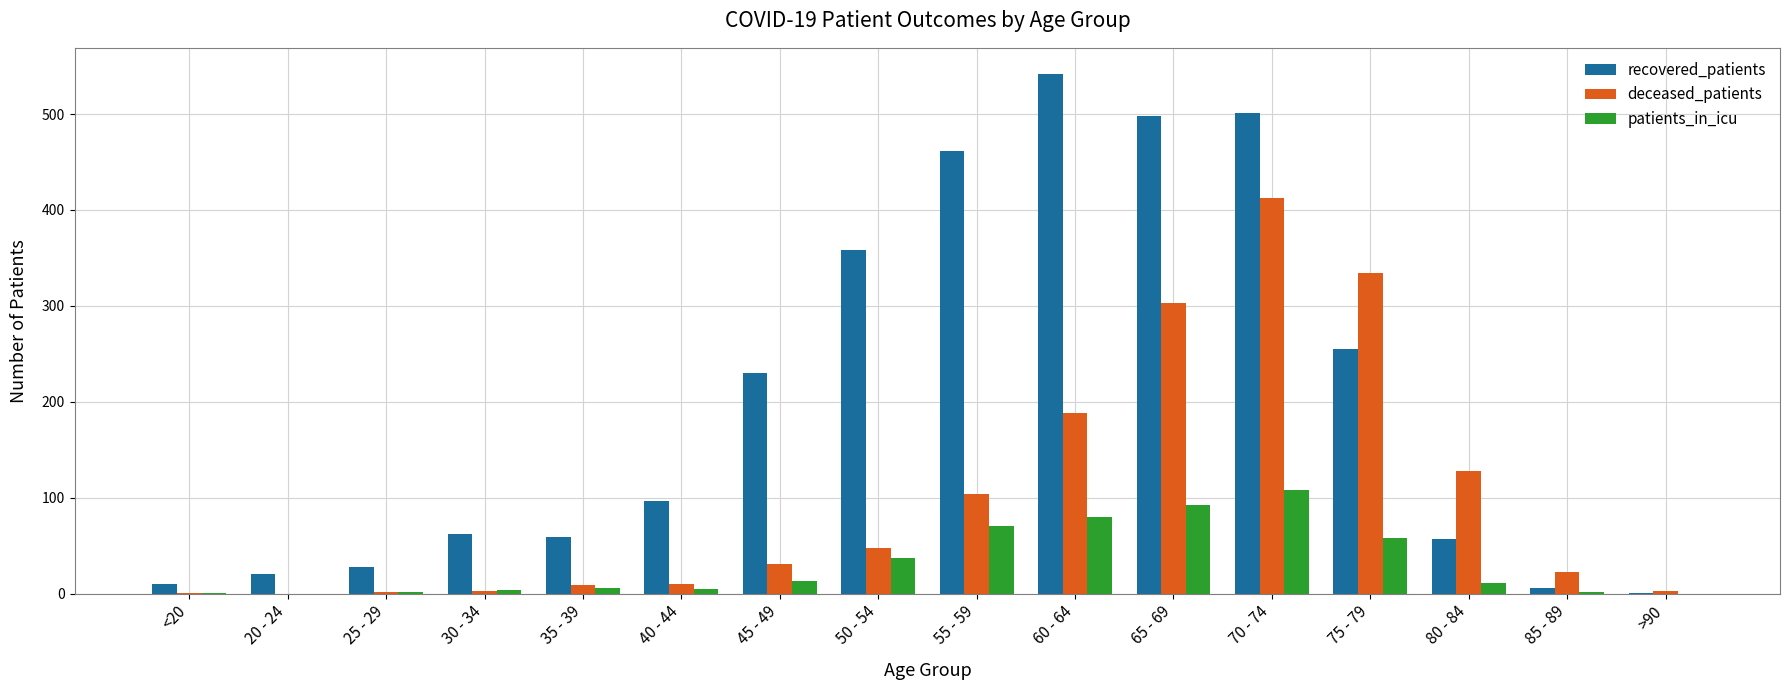

Where is recovered_patients nearest to the value 271?

75 - 79